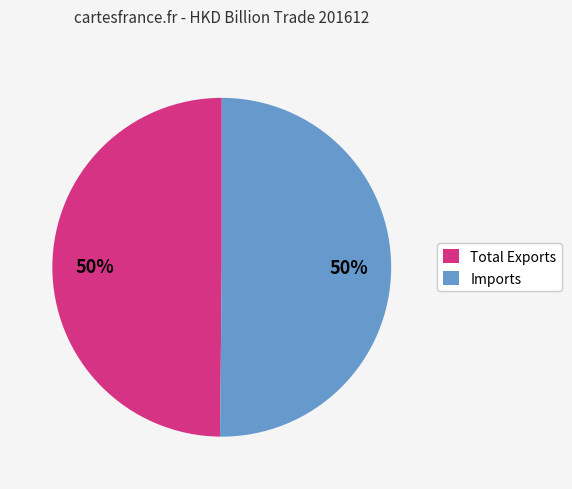

To the nearest percent, what is the combined percentage of Total Exports and Imports?

100%